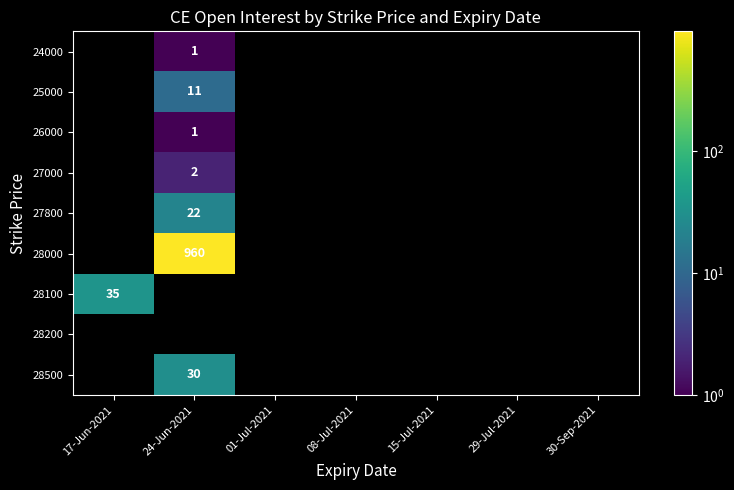

What is the minimum value shown in the chart?

1.0